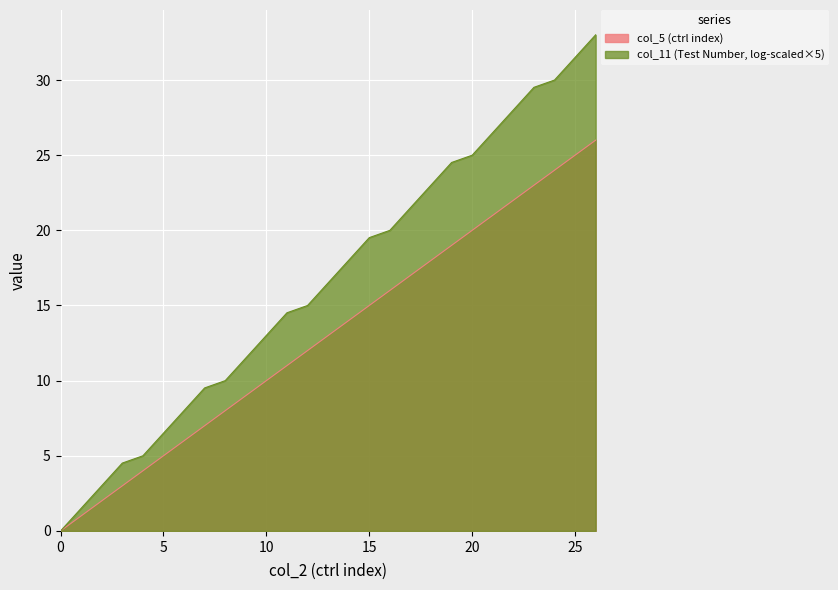

Reading left to right, what are all the values shown in this chart?

0	1	2	3	4	5	6	7	8	9	10	11	12	13	14	15	16	17	18	19	20	21	22	23	24	25	26